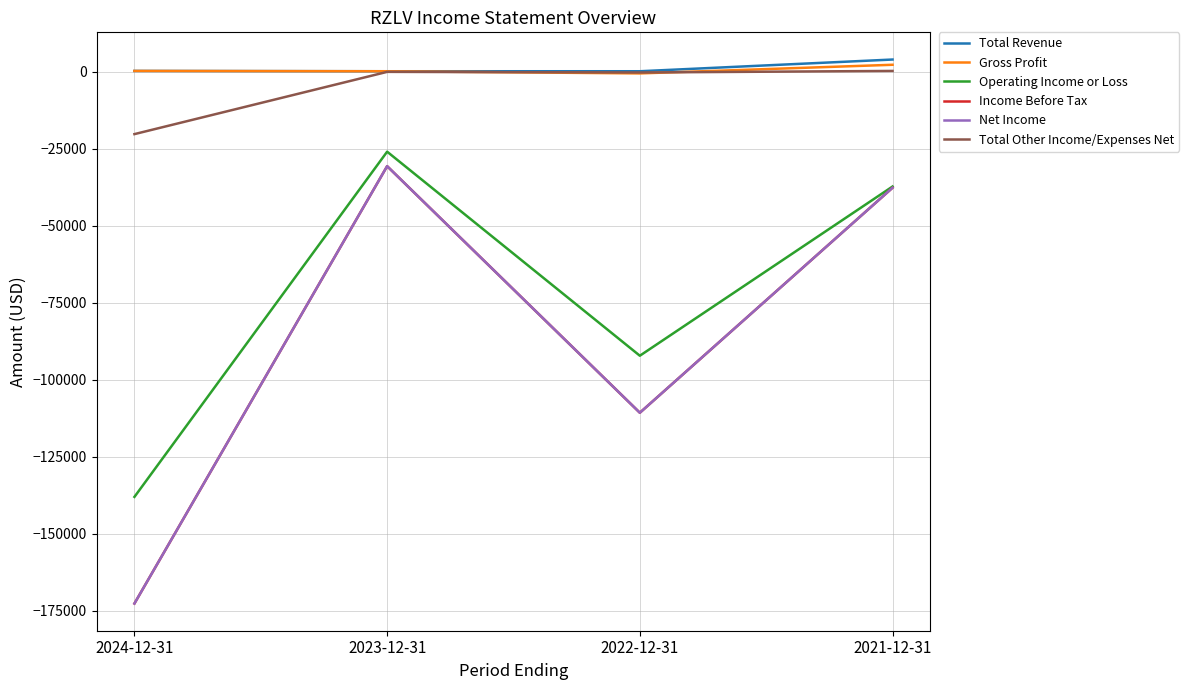

The Net Income series shows -235783 at 2024-12-31. True or false?

False